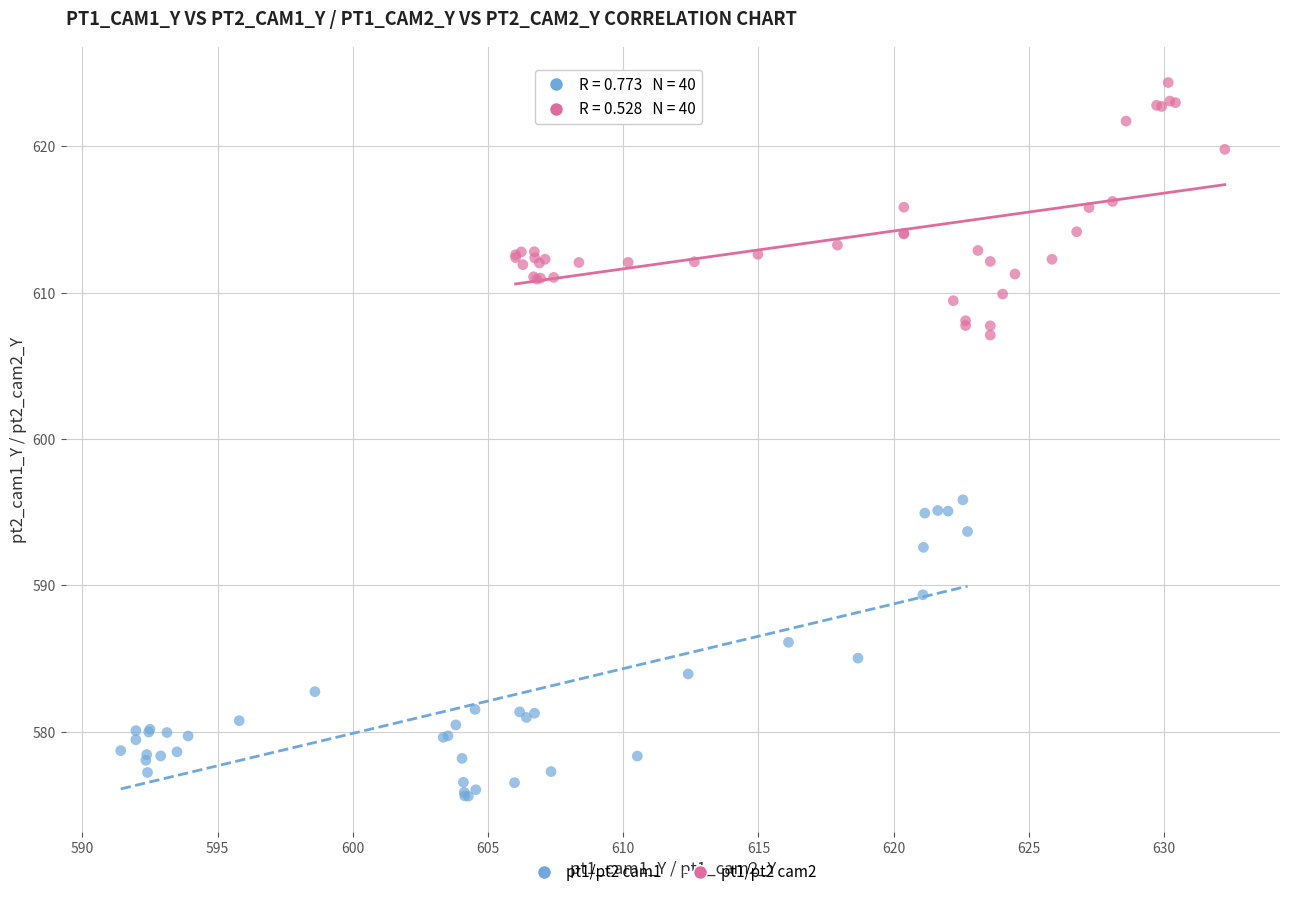

Which series has the widest spread of Y values?

pt1/pt2 cam1